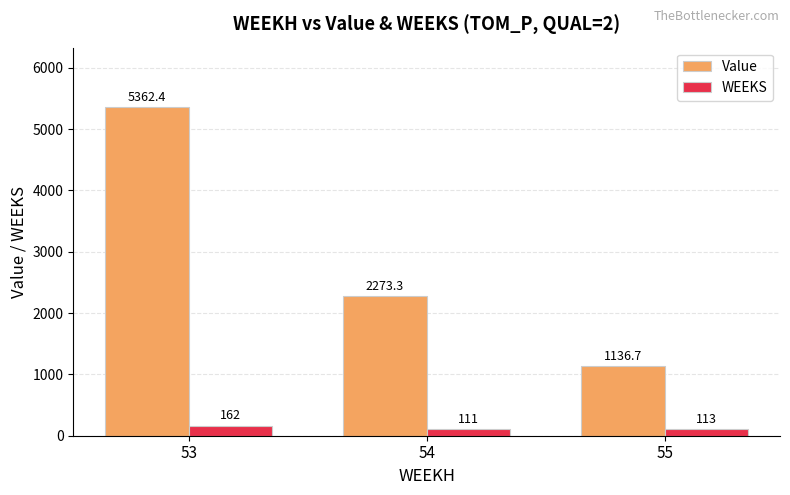

At which category is the sum across all series the highest?

53